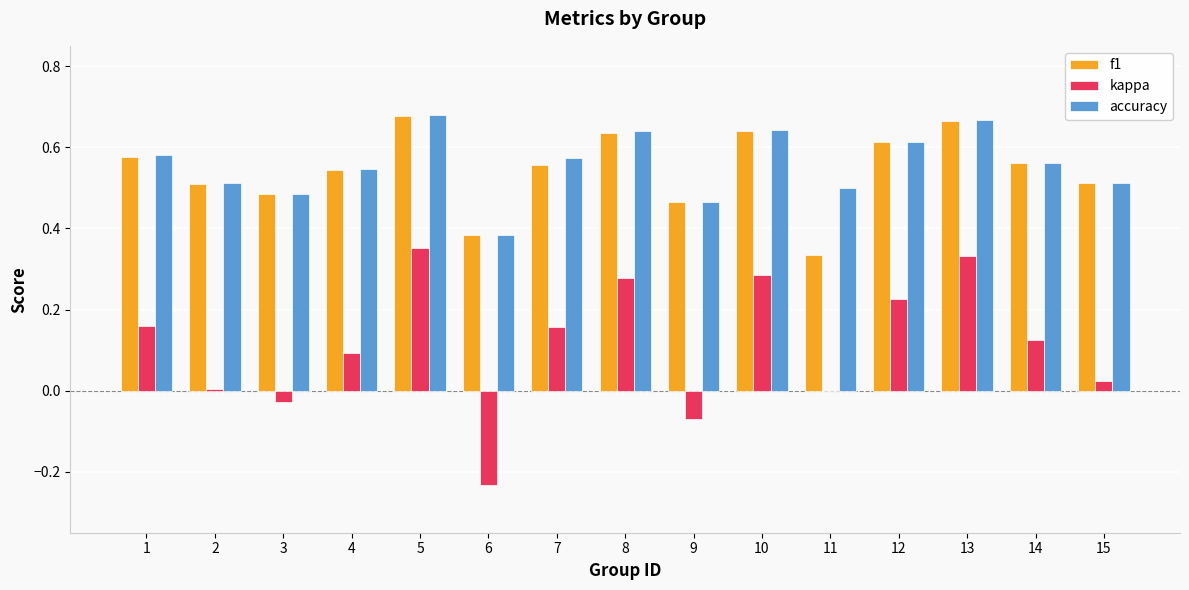

True or false: kappa has a value of 0.1 at 14.

True